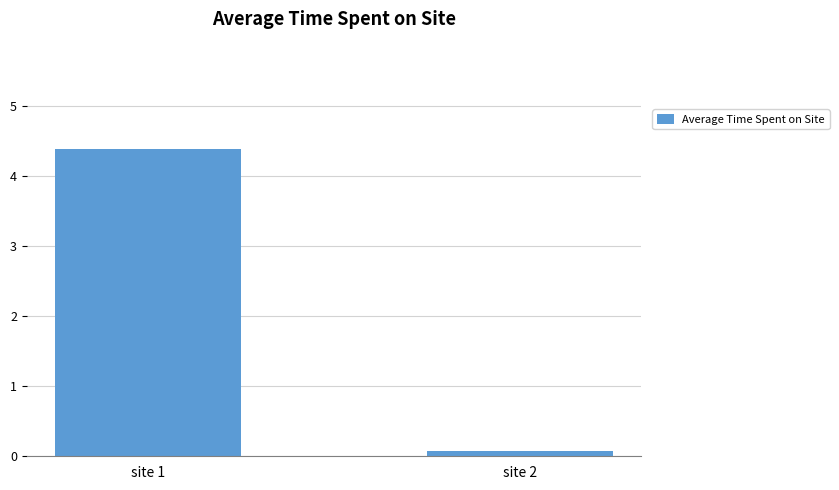

The value at site 2 is 0.1. True or false?

True